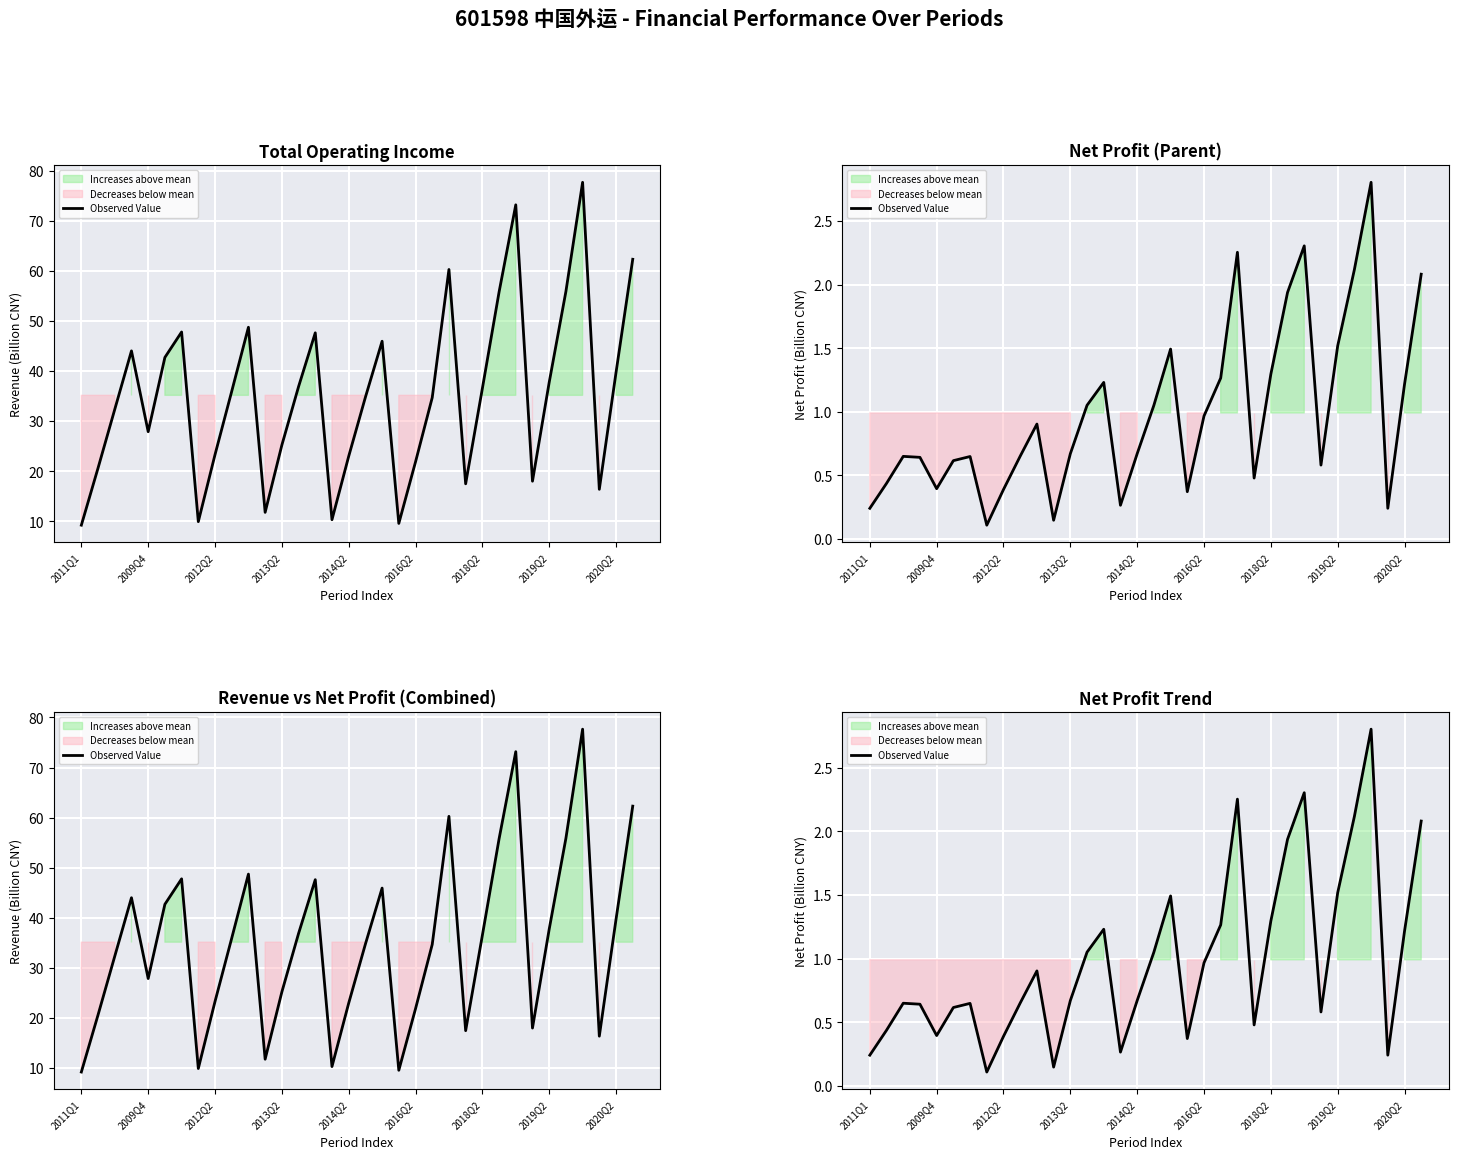

What is the change in value from 2011Q1 to 2018Q2?

+1.1